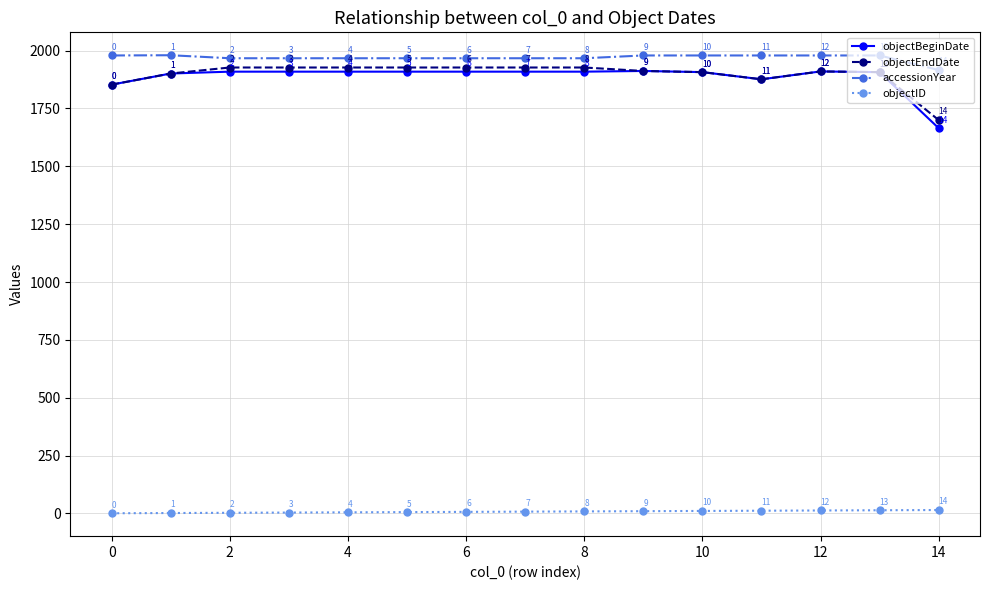

Rank the series by their maximum value, from lowest to highest.

objectID, objectBeginDate, objectEndDate, accessionYear